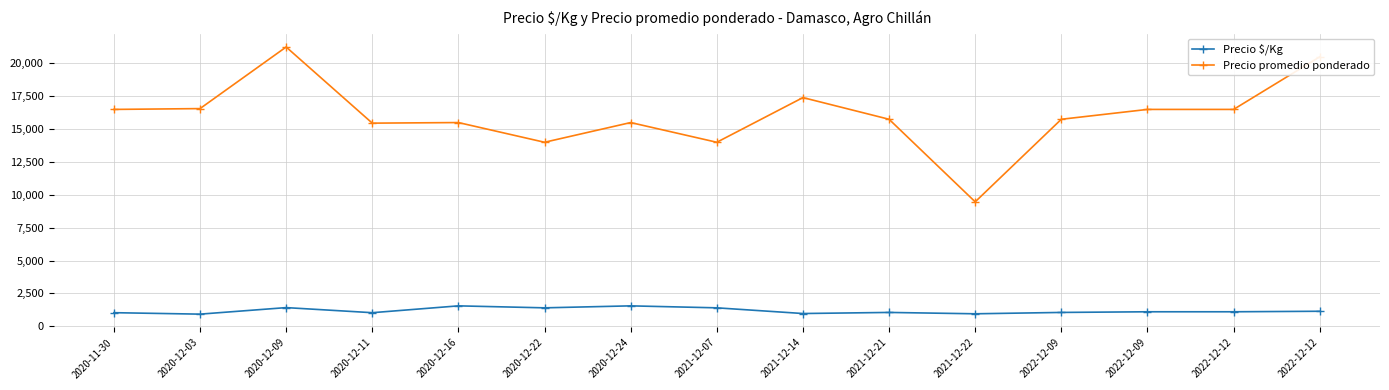

Reading left to right, transcribe all the data shown in this chart.

Precio $/Kg: 2020-11-30=1031	2020-12-03=920	2020-12-09=1417	2020-12-11=1030	2020-12-16=1550	2020-12-22=1400	2020-12-24=1550	2021-12-07=1400	2021-12-14=967	2021-12-21=1050	2021-12-22=947	2022-12-09=1050	2022-12-09=1100	2022-12-12=1100	2022-12-12=1139
Precio promedio ponderado: 2020-11-30=16500	2020-12-03=16562	2020-12-09=21250	2020-12-11=15455	2020-12-16=15500	2020-12-22=14000	2020-12-24=15500	2021-12-07=14000	2021-12-14=17400	2021-12-21=15750	2021-12-22=9467	2022-12-09=15750	2022-12-09=16500	2022-12-12=16500	2022-12-12=20500